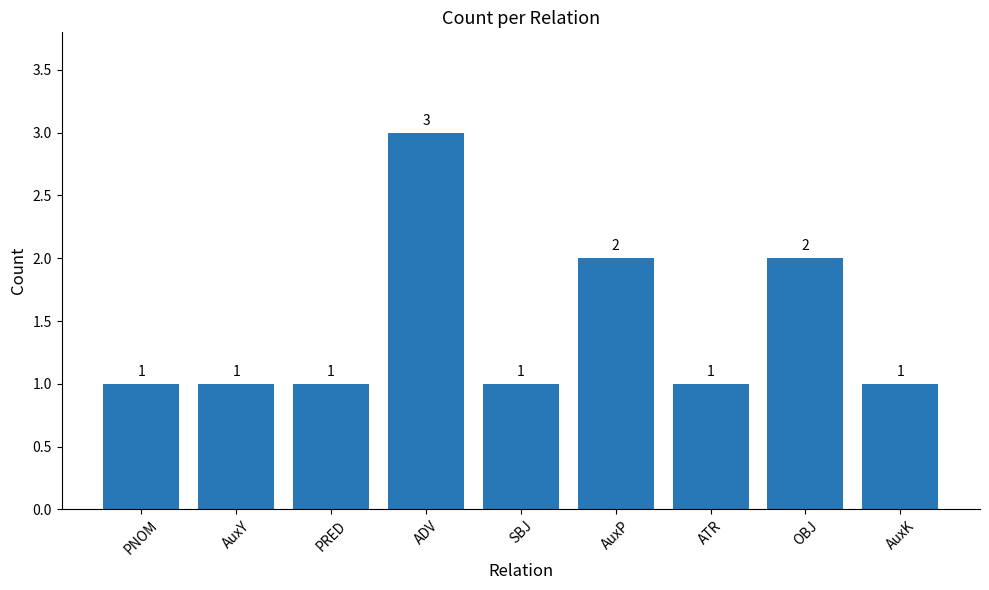

The chart shows a value of 2 at PNOM. True or false?

False